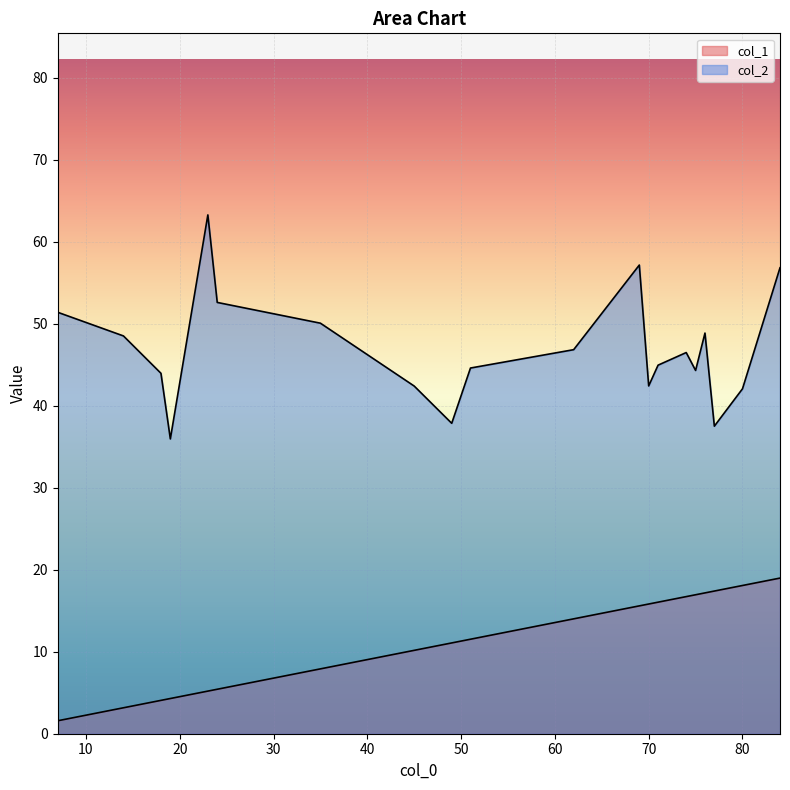

The col_2 series shows 21.4 at 74. True or false?

False